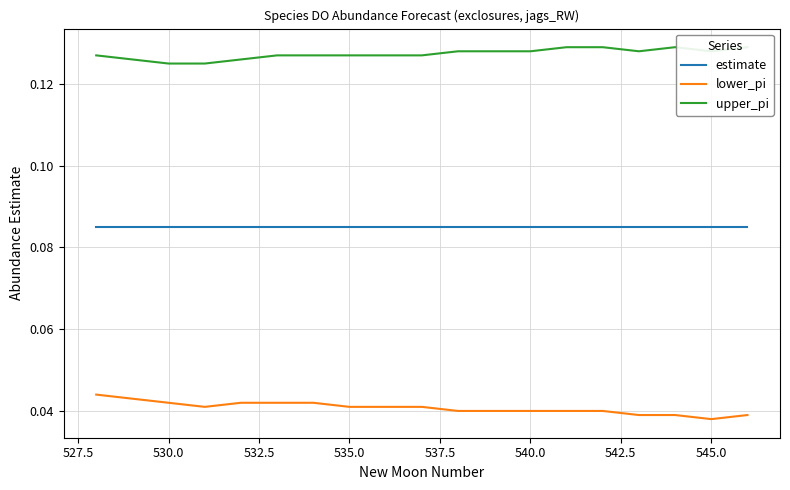

How many categories are shown in the chart?

19